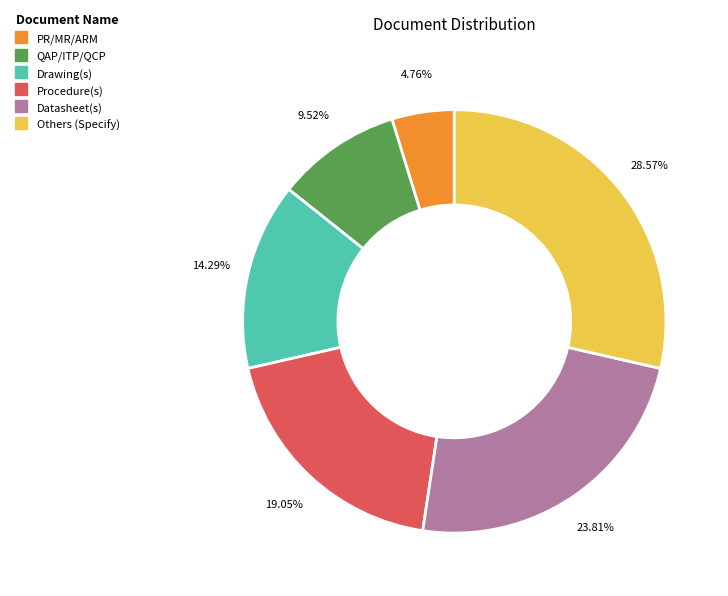

What percentage is the Procedure(s) slice, to the nearest percent?

19%